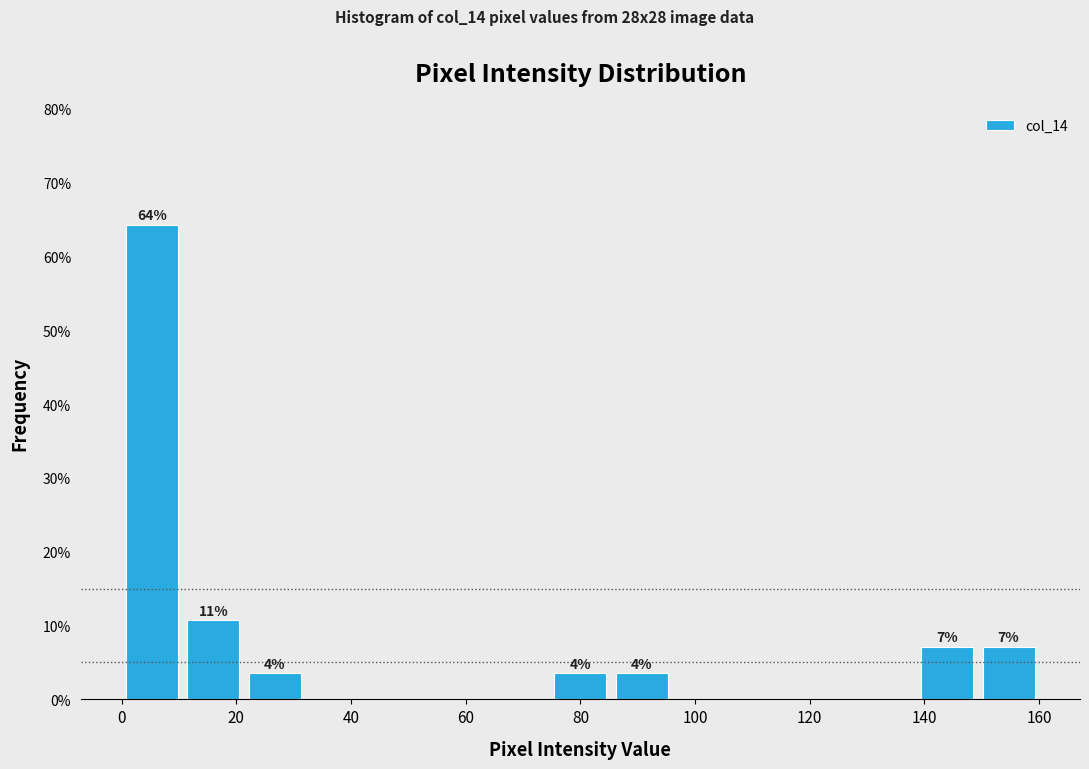

Over which range of the x-axis is the bar tallest?

0 to 10